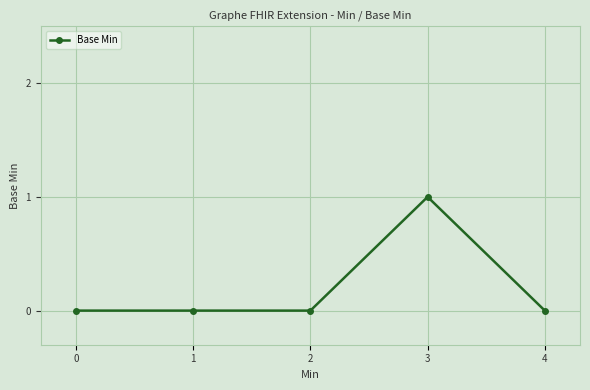

True or false: the data shows -1 at 4.

False